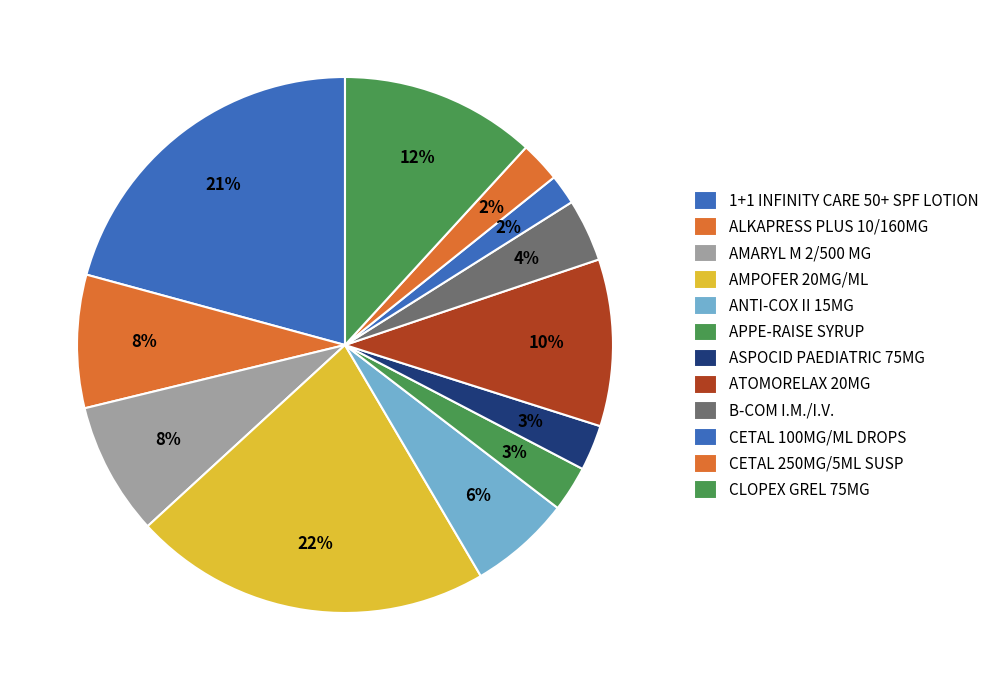

To the nearest percent, what is the average slice percentage?

8%